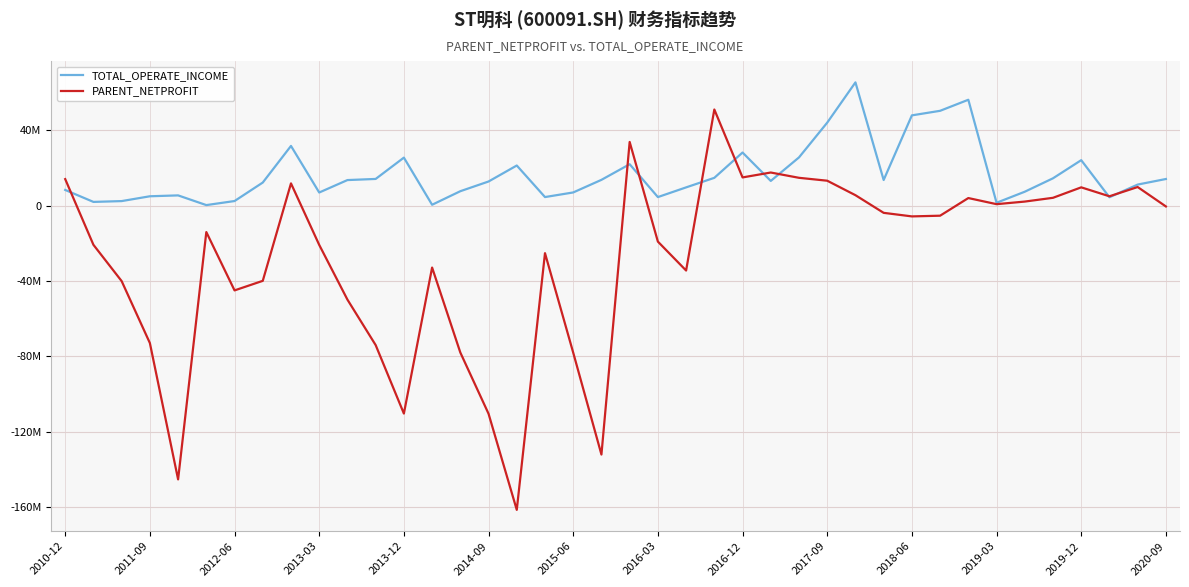

Does the chart display data point markers on the line(s)?

No